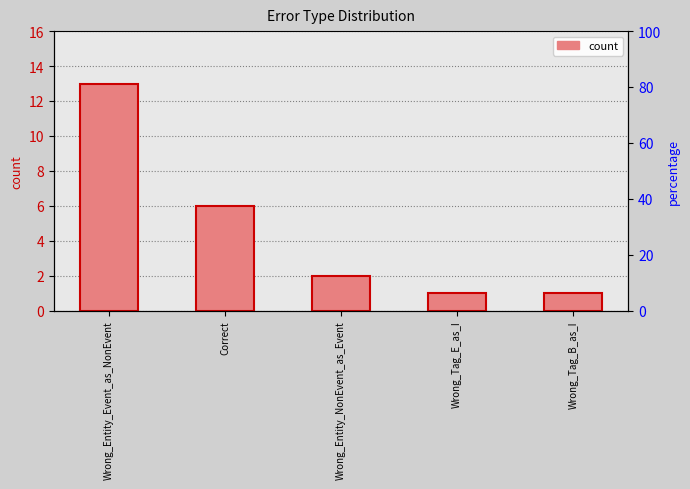

At which label is the value closest to 7?

Correct